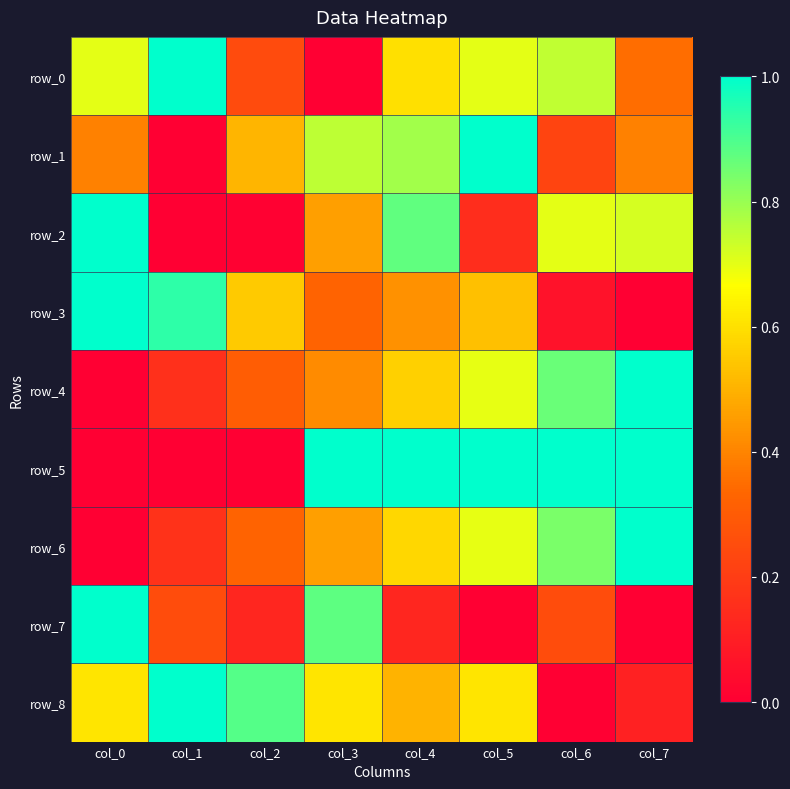

Rank the series by their maximum value, from lowest to highest.

row_0, row_1, row_2, row_3, row_4, row_5, row_6, row_7, row_8